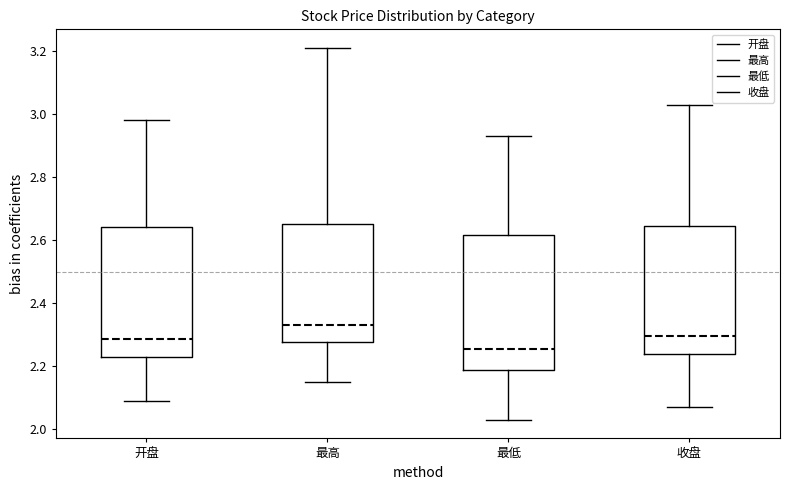

Reading left to right, read every box against the y-axis: the position of its median line, the range the box covers, and the ends of its whiskers. The values are not printed on the chart, so give them approximately, as read against the axis.

开盘: median 2.28, box 2.24 to 2.64, whiskers 2.10 to 2.98
最高: median 2.34, box 2.28 to 2.66, whiskers 2.16 to 3.22
最低: median 2.26, box 2.18 to 2.62, whiskers 2.04 to 2.94
收盘: median 2.30, box 2.24 to 2.64, whiskers 2.08 to 3.04